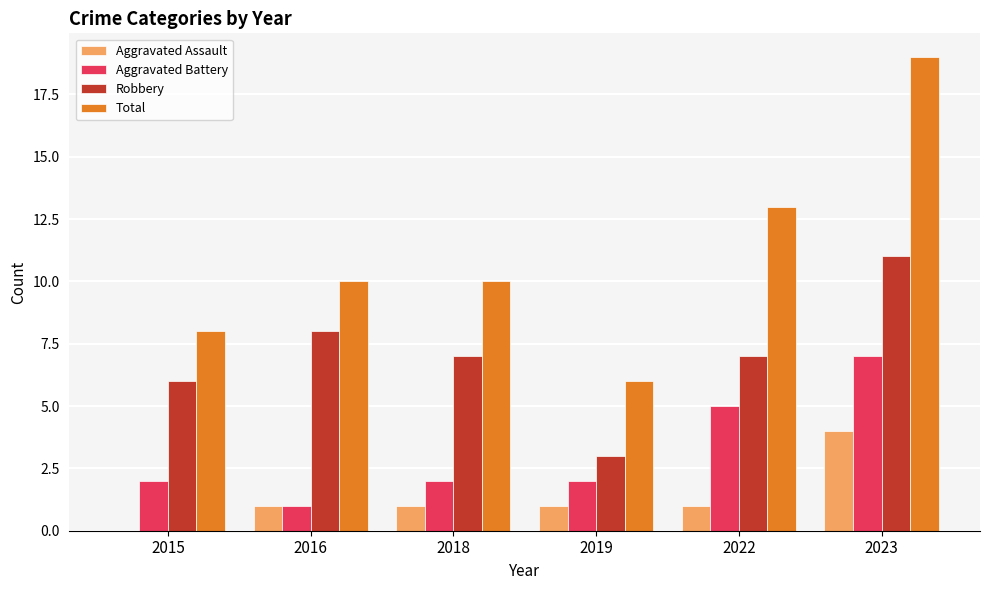

What is the sum of all Robbery values?

42